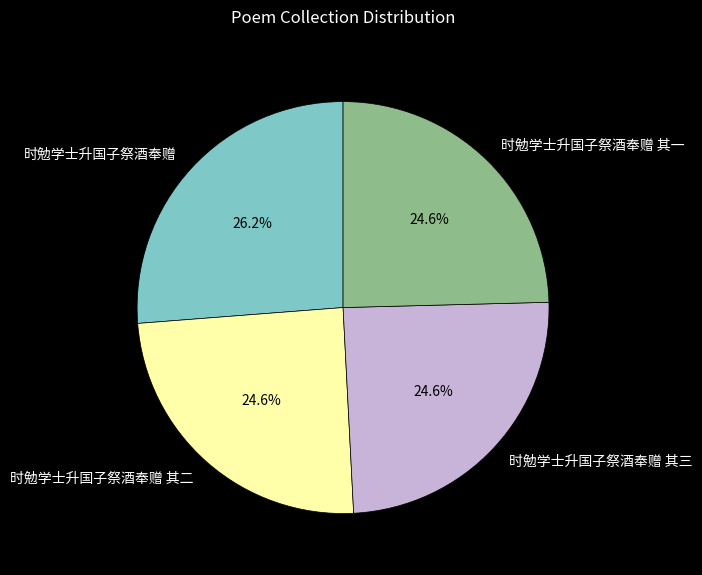

Do 时勉学士升国子祭酒奉赠 其二 and 时勉学士升国子祭酒奉赠 together represent more than half of the pie?

Yes